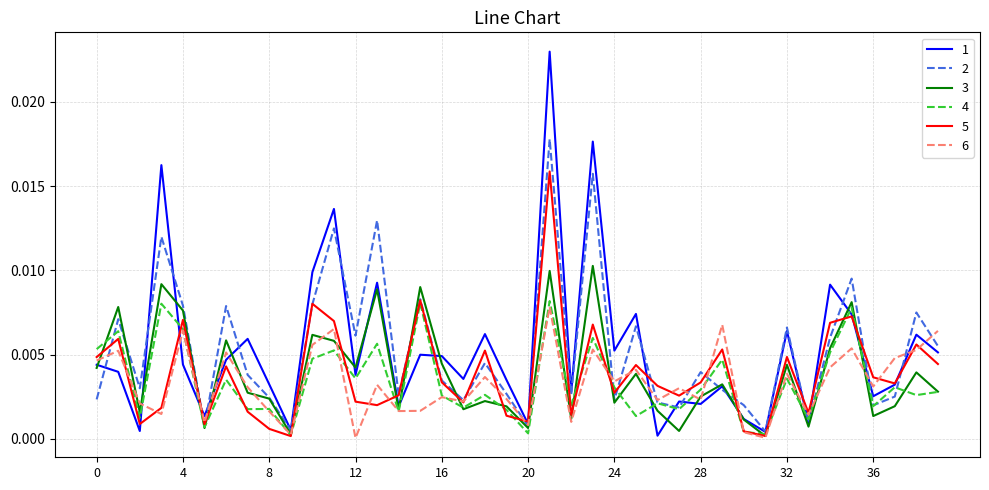

Is this an area chart (filled region under the line)?

No